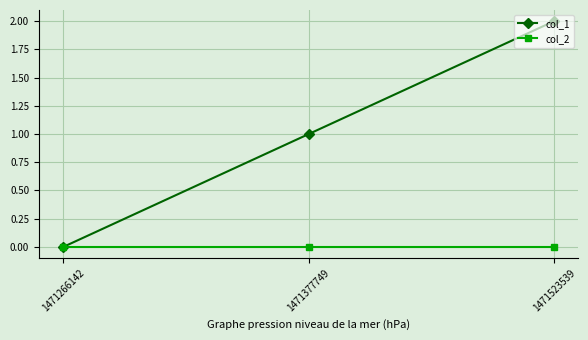

Count the number of data series in this chart.

2